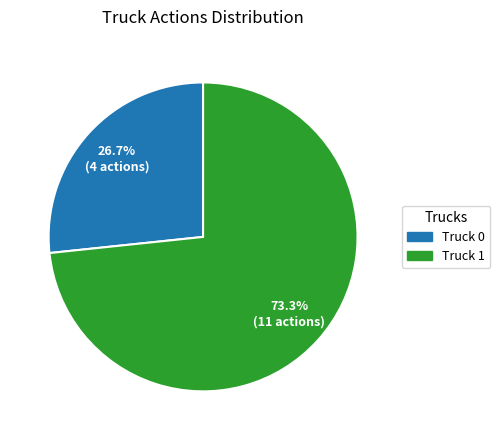

Does any single category account for the majority?

Yes